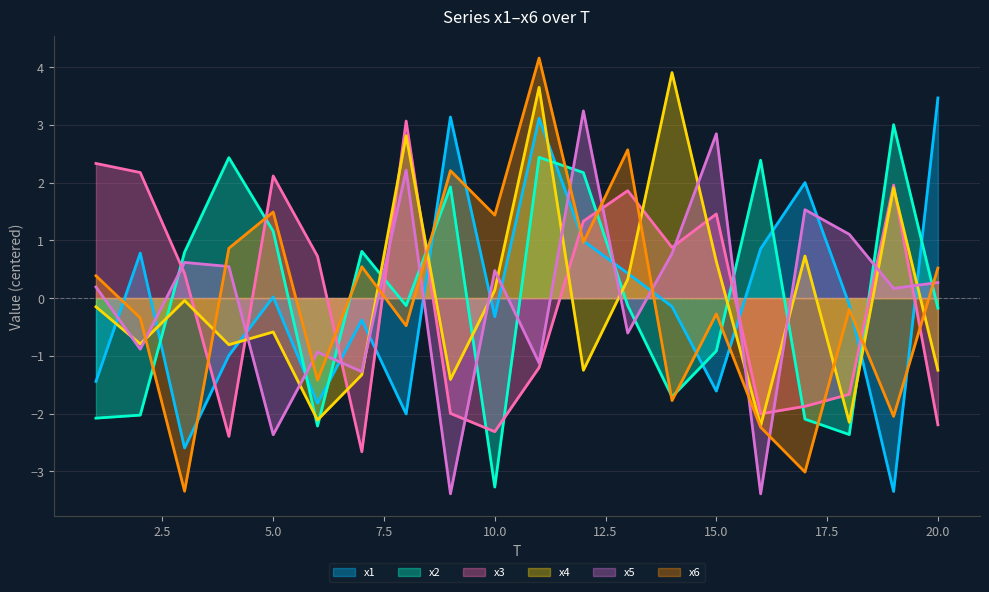

How many values in the x4 series are below 0?

12